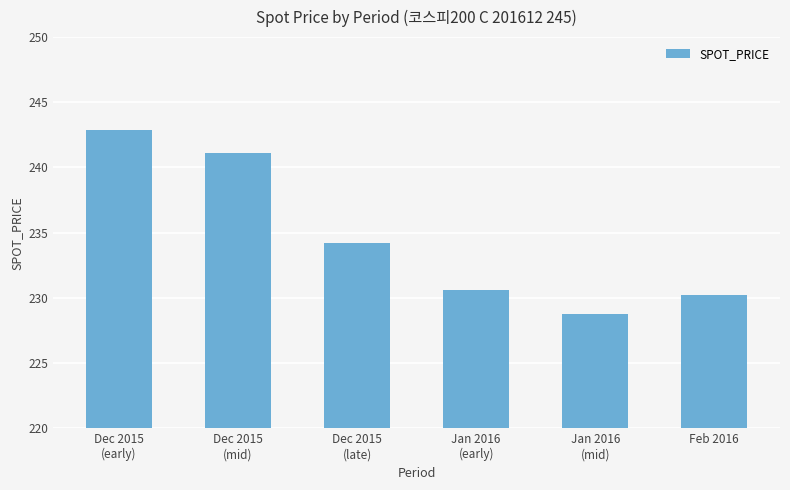

What is the label of the 6th bar from the right?

Dec 2015
(early)